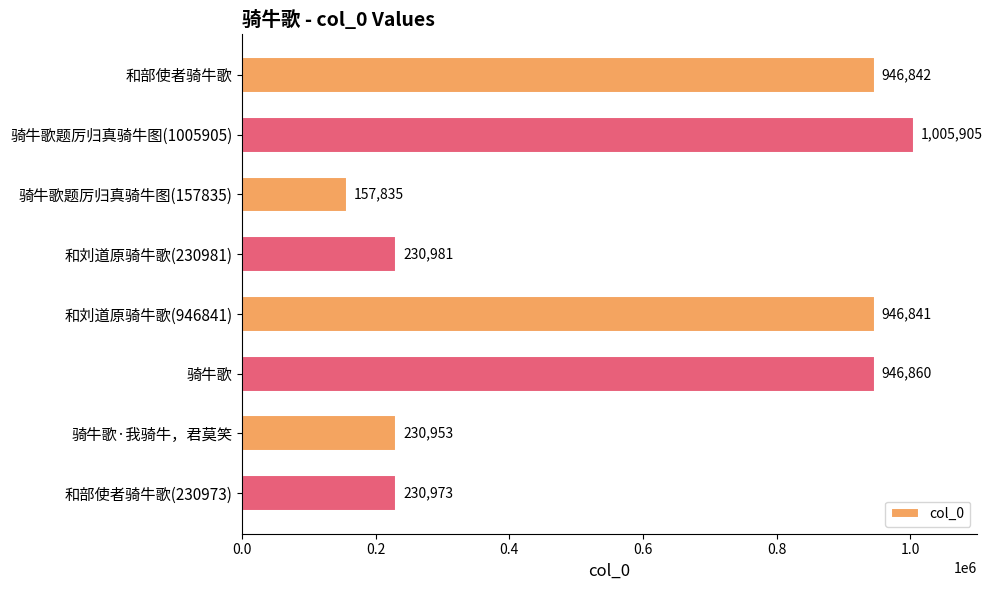

Reading top to bottom, extract all data points from this chart.

946842	1005905	157835	230981	946841	946860	230953	230973